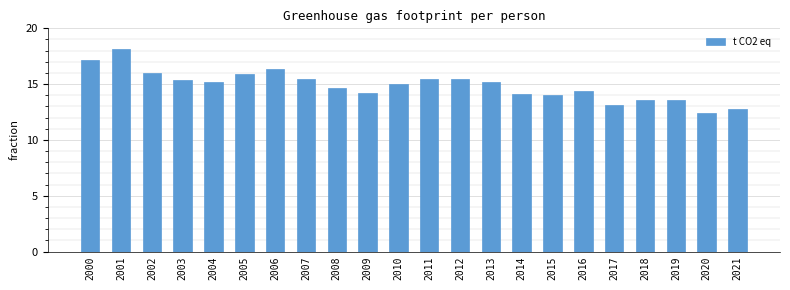

What is the difference between the second highest and second lowest values?

4.3